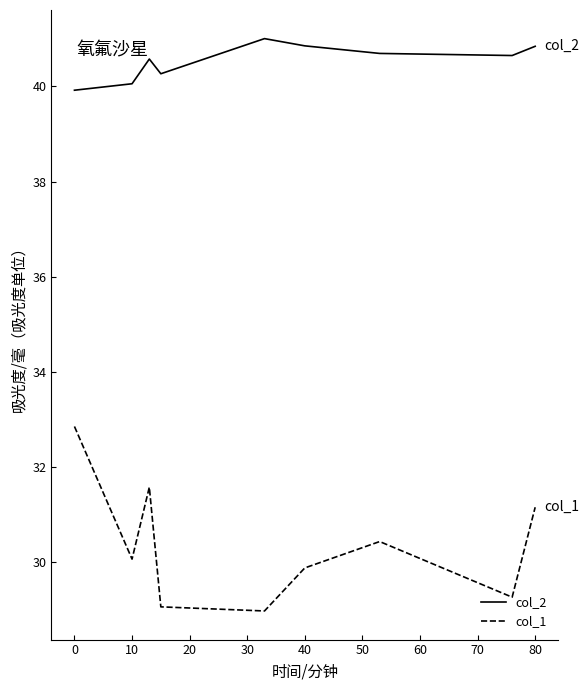

What is the maximum value shown in the chart?

41.0